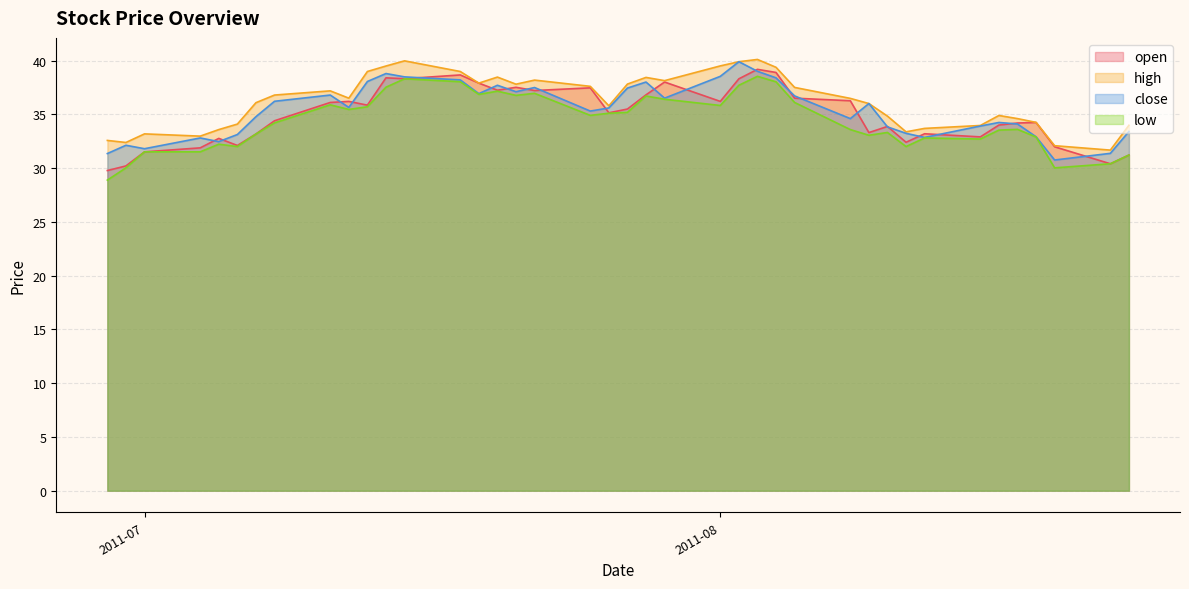

How many lines are shown in the chart?

4